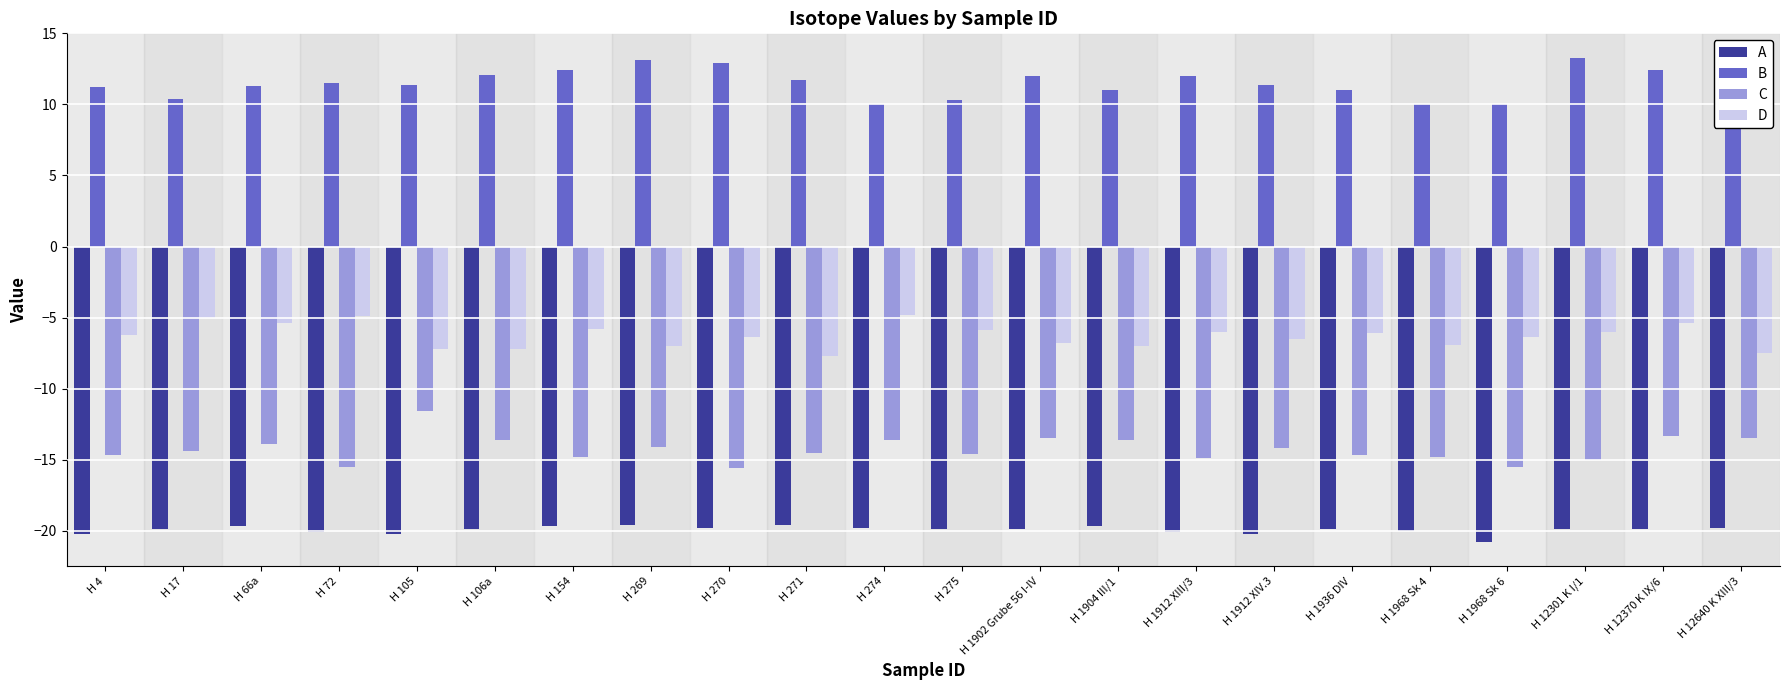

The value of B at H 12370 K IX/6 is 12.4. True or false?

True